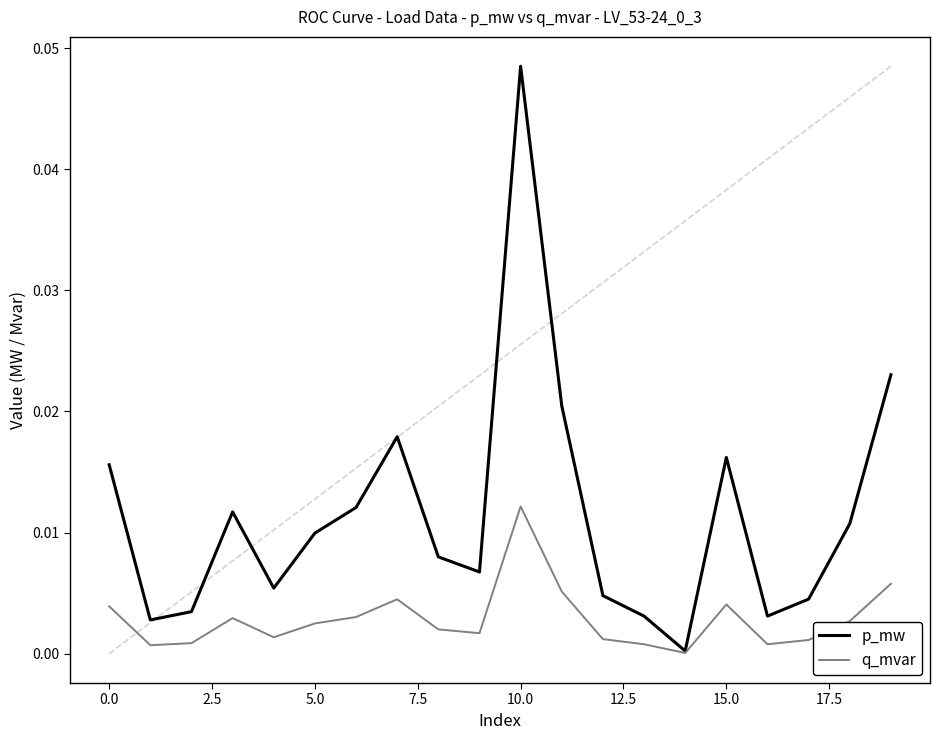

Is it true that q_mvar equals 0.0 at 0.0?

False